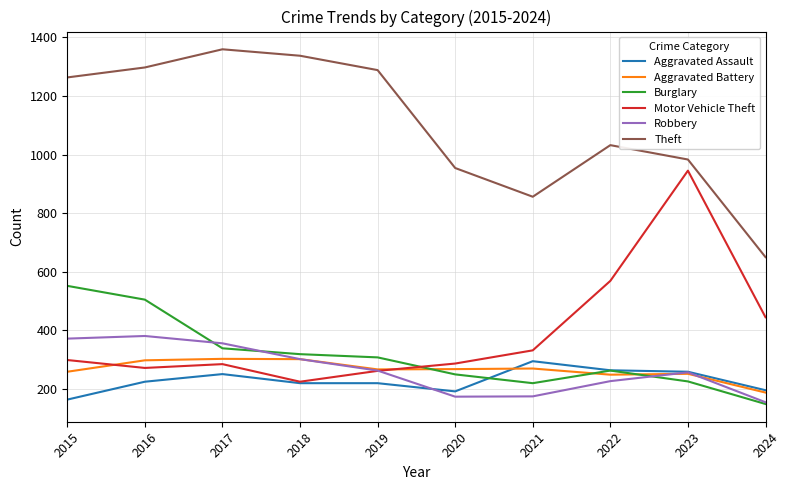

Which series has the largest total across all categories?

Theft